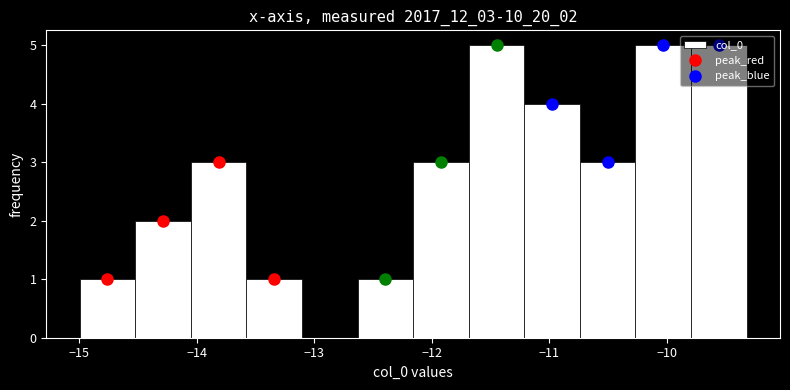

Reading left to right, transcribe this chart: for each bar, give the range it covers on the x-axis and its height. Neither the bar edges nor the heights are printed on the chart, so give them approximately, as read against the axes.

-15.0 to -14.5: 1
-14.5 to -14.1: 2
-14.1 to -13.6: 3
-13.6 to -13.1: 1
-13.1 to -12.6: 0
-12.6 to -12.2: 1
-12.2 to -11.7: 3
-11.7 to -11.2: 5
-11.2 to -10.7: 4
-10.7 to -10.3: 3
-10.3 to -9.8: 5
-9.8 to -9.3: 5